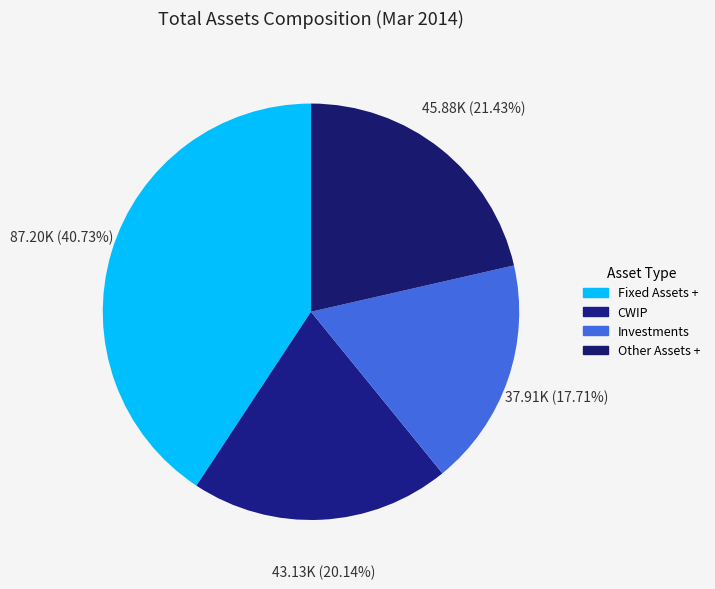

What is the change in value from Fixed Assets + to Investments?

-49295